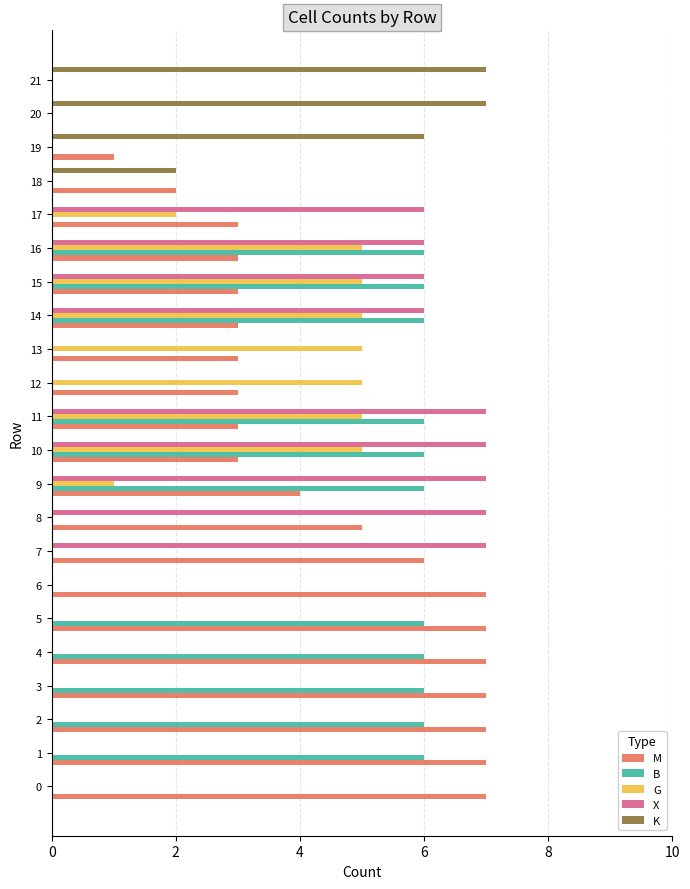

What is the approximate value of K at 19?

6